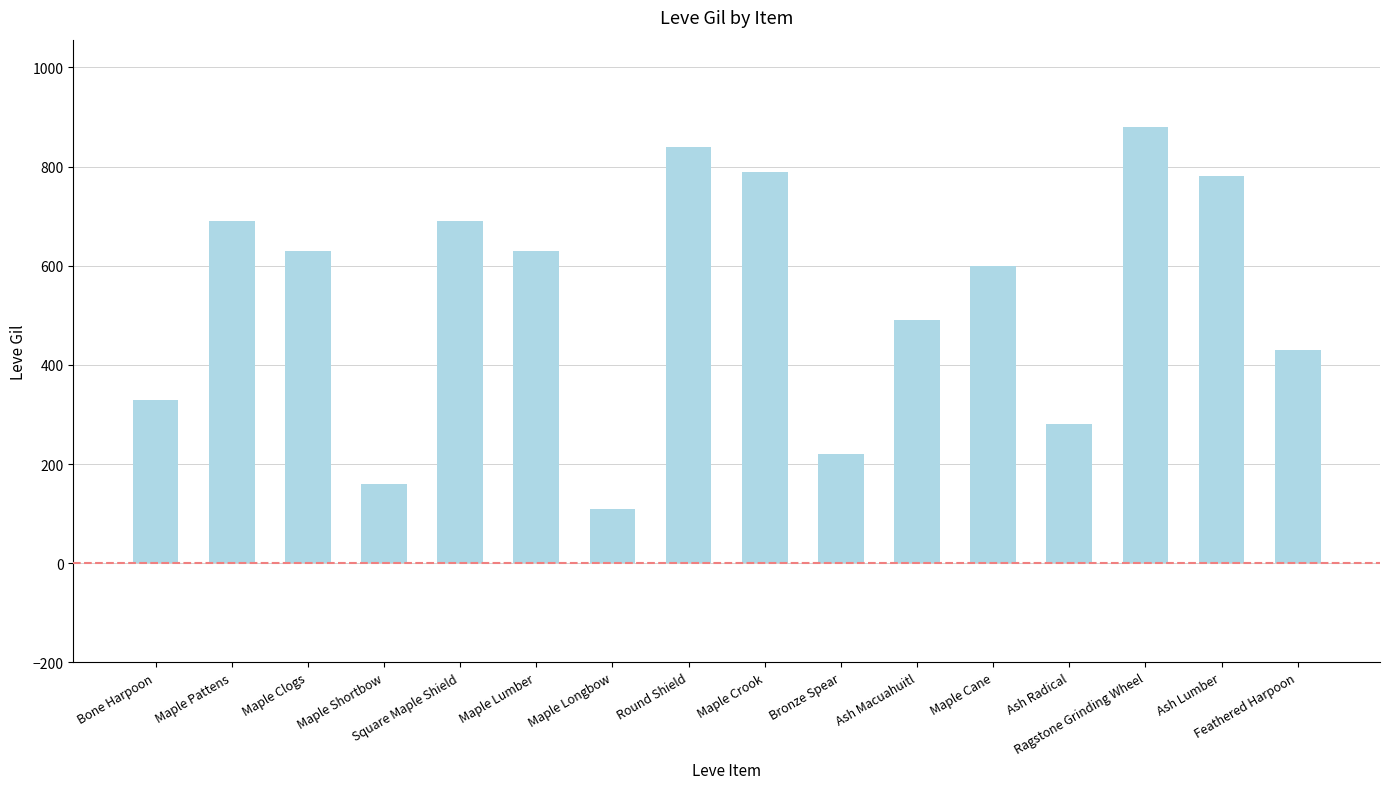

What is the greatest value displayed?

880